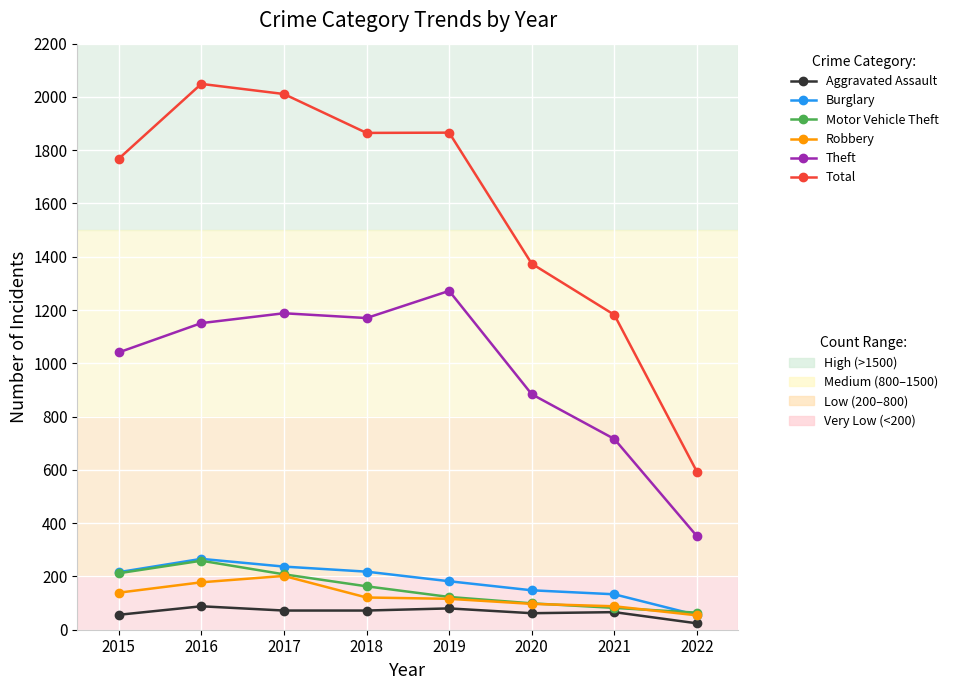

What is the maximum value shown in the chart?

2049